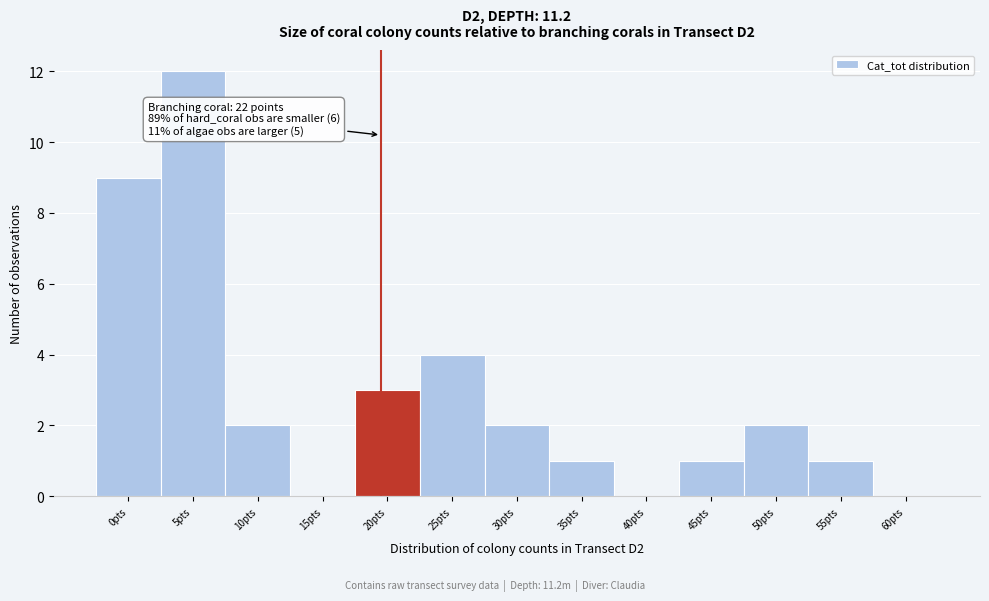

Reading right to left, extract all data points from this chart.

60pts=0	55pts=1	50pts=2	45pts=1	40pts=0	35pts=1	30pts=2	25pts=4	20pts=3	15pts=0	10pts=2	5pts=12	0pts=9